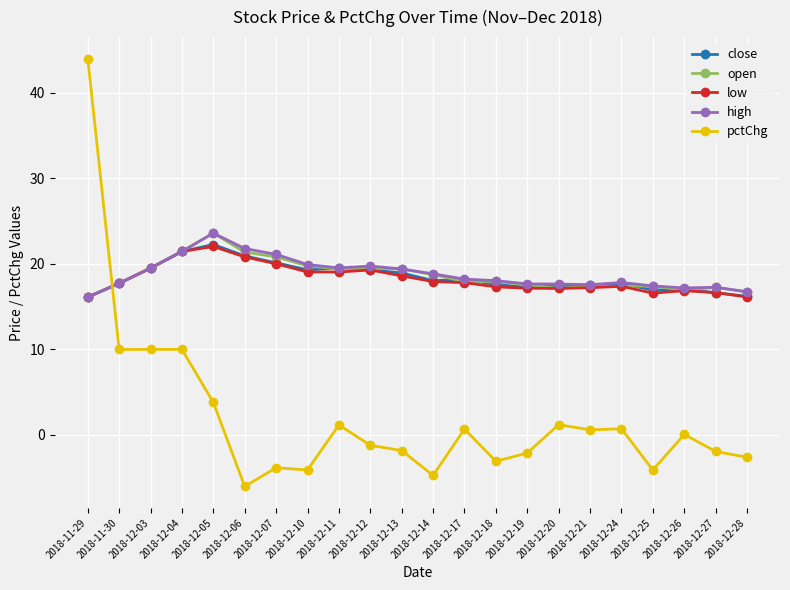

What is the difference between the highest and lowest values at 2018-12-28?

19.3